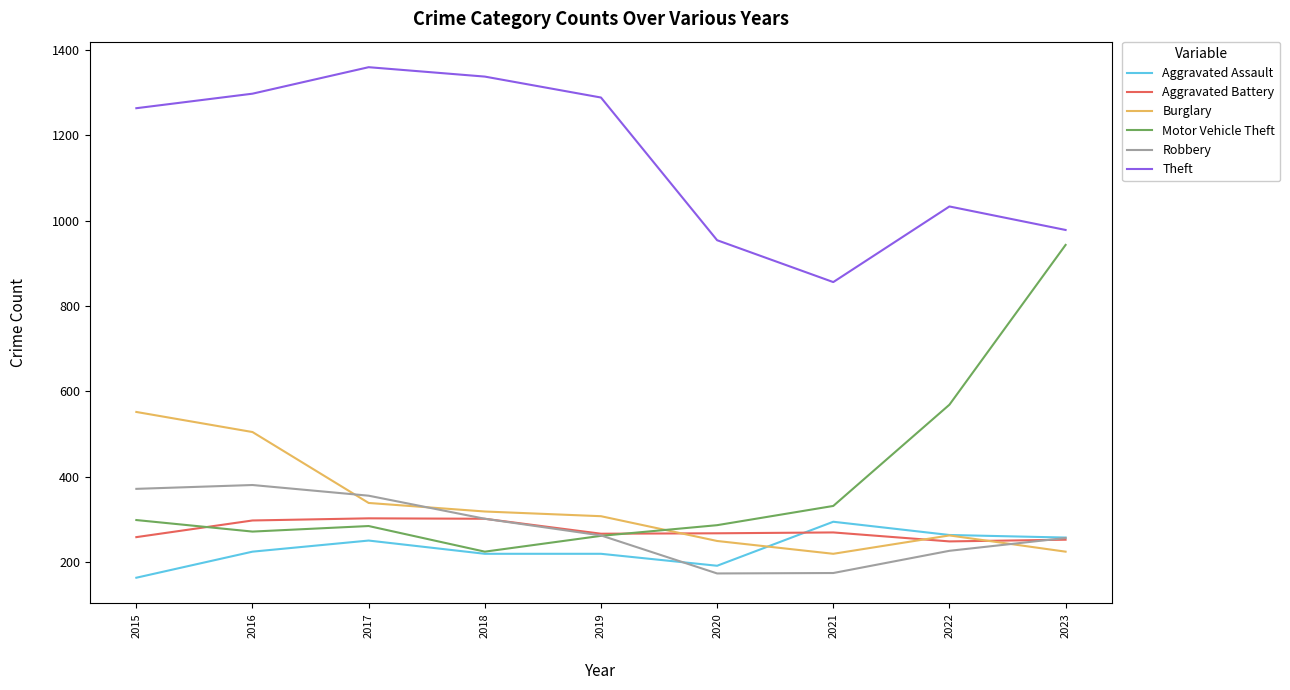

What is the spread (max minus min) of values at 2019?

1068